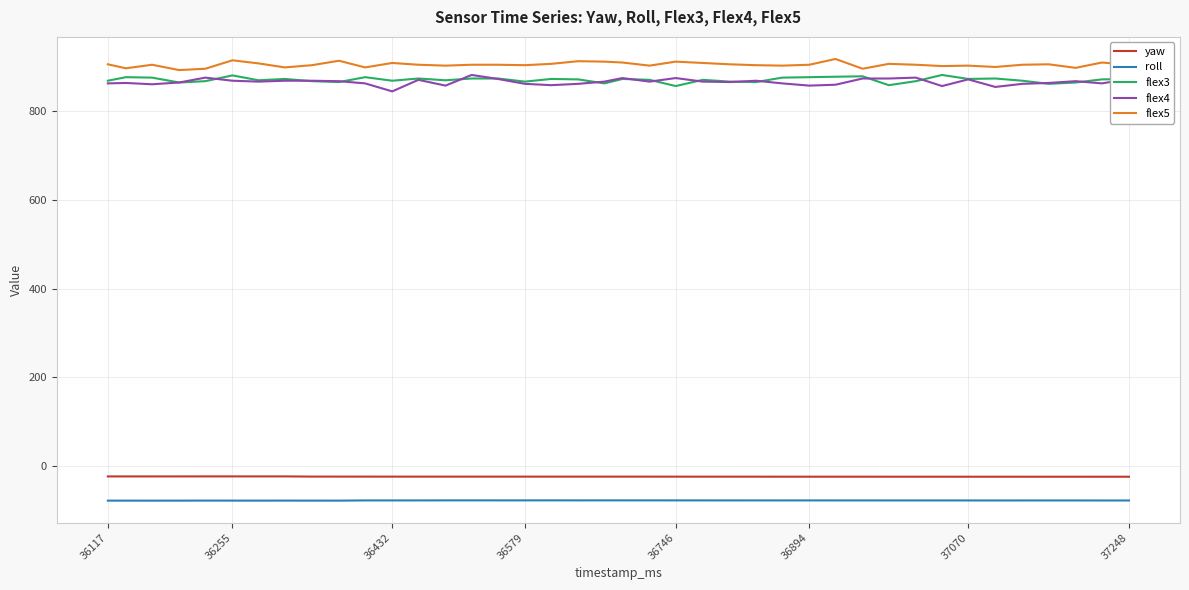

How many lines are shown in the chart?

5